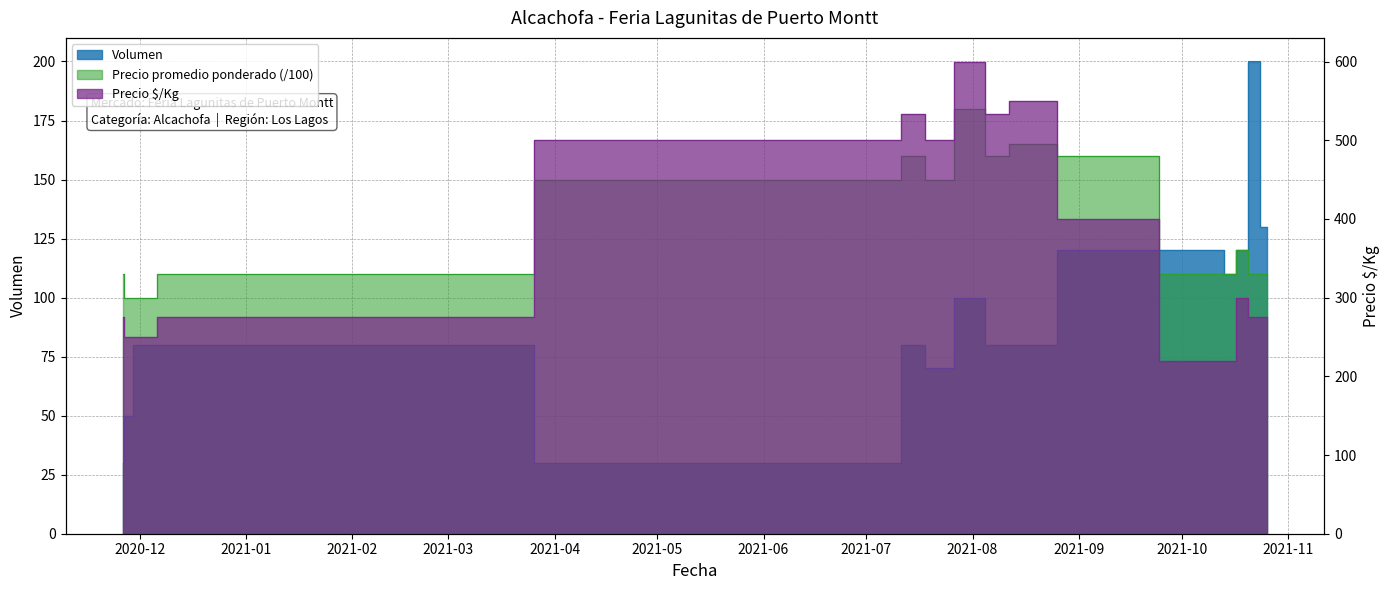

At how many categories does at least one series exceed 549?

2